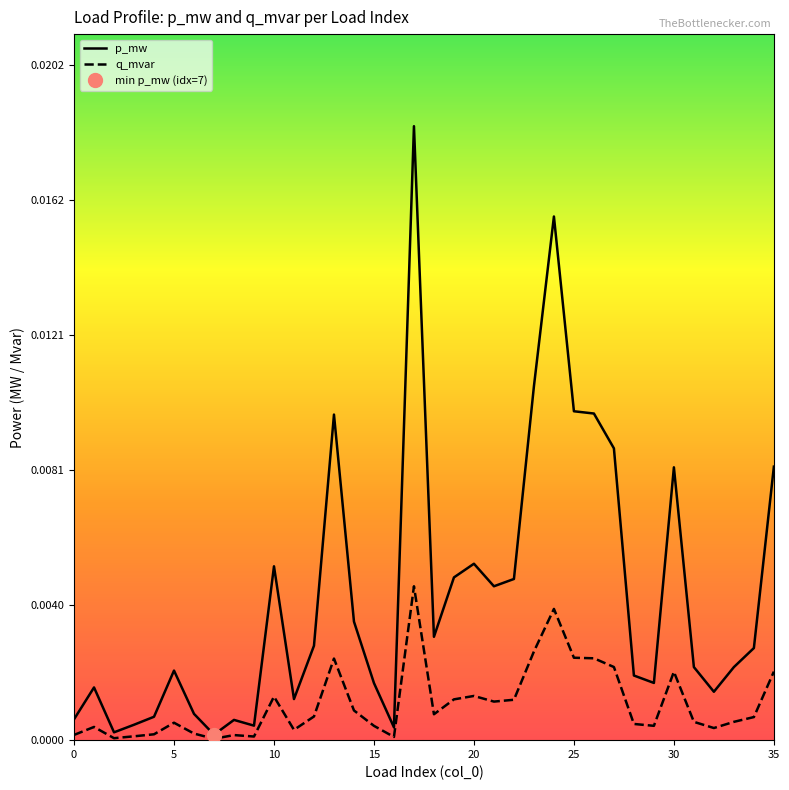

Is this an area chart (filled region under the line)?

No